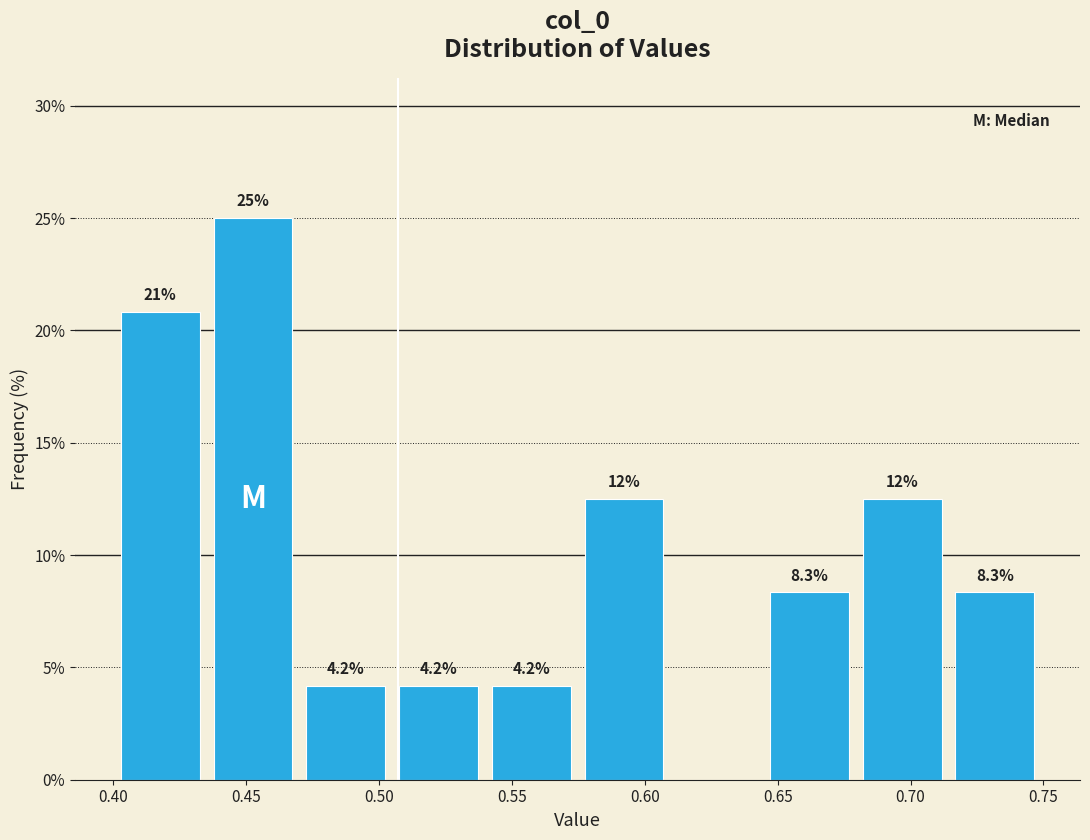

Over which range of the x-axis is the bar tallest?

0.435 to 0.470